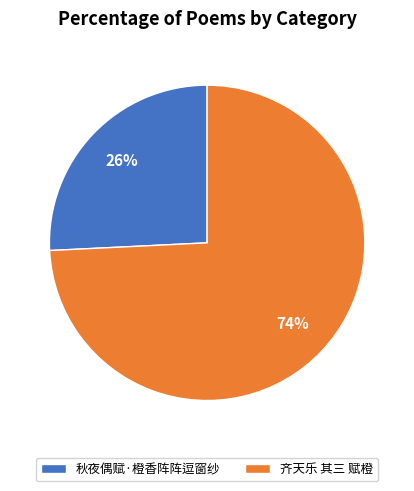

The 齐天乐 其三 赋橙 slice represents 84% of the pie. True or false?

False